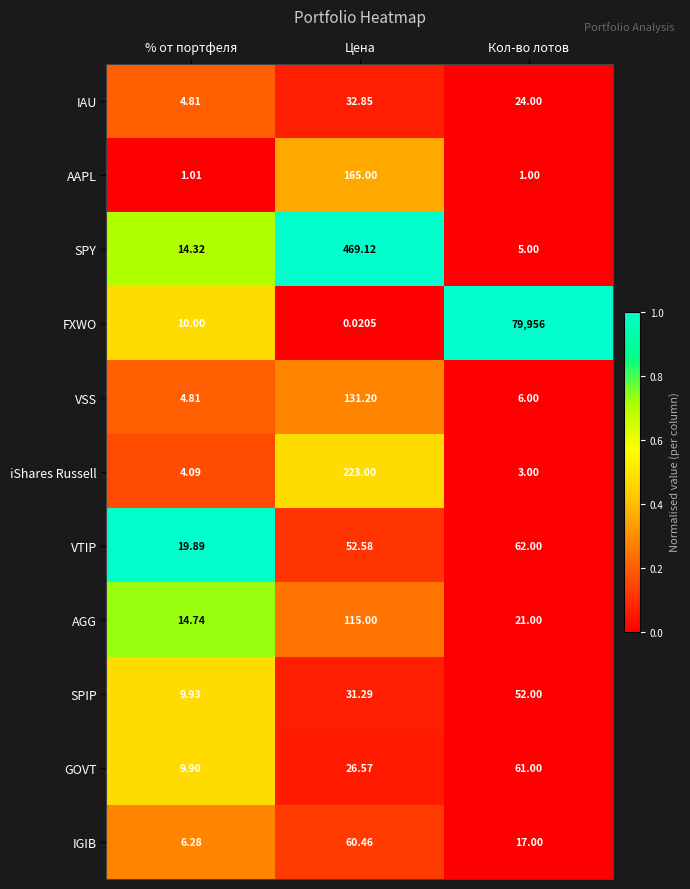

Which series has the largest total across all categories?

FXWO